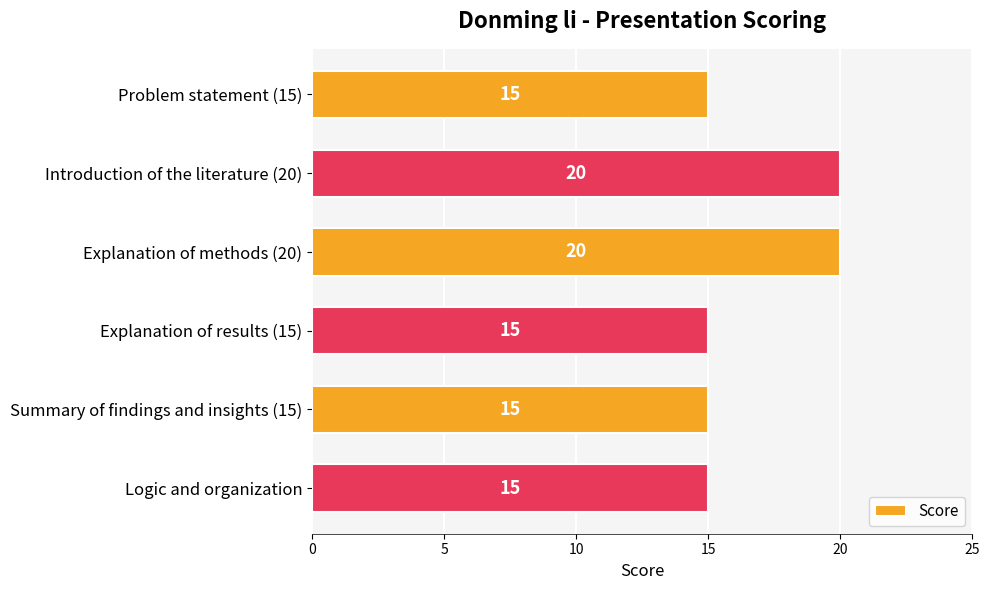

What position from the top is Problem statement (15)?

1